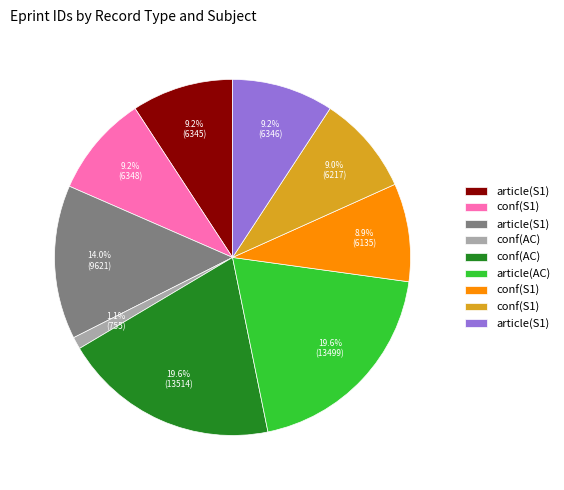

Is there a majority slice in this chart?

No